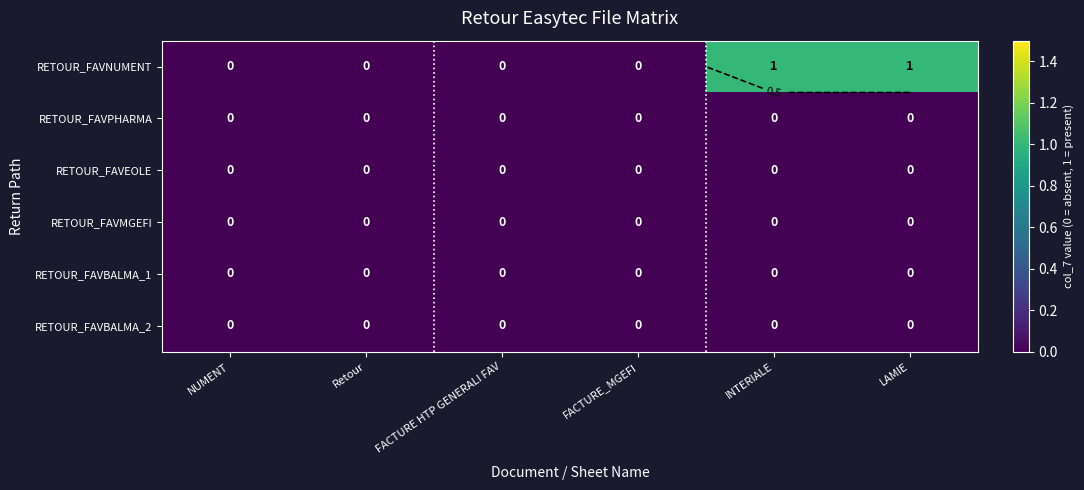

At how many categories does at least one series exceed 0?

2